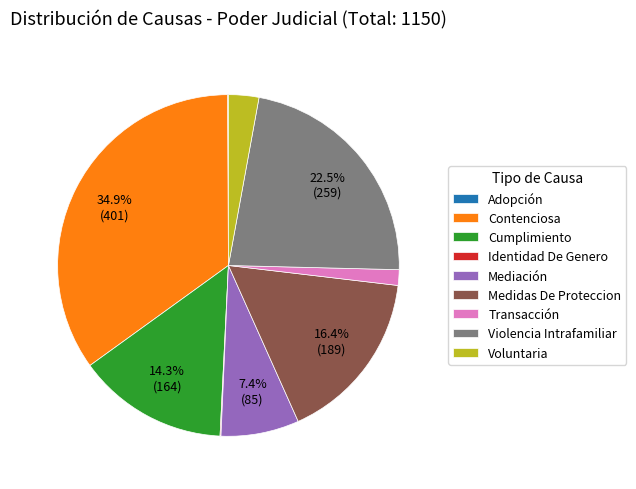

Which has a higher value, Cumplimiento or Mediación?

Cumplimiento